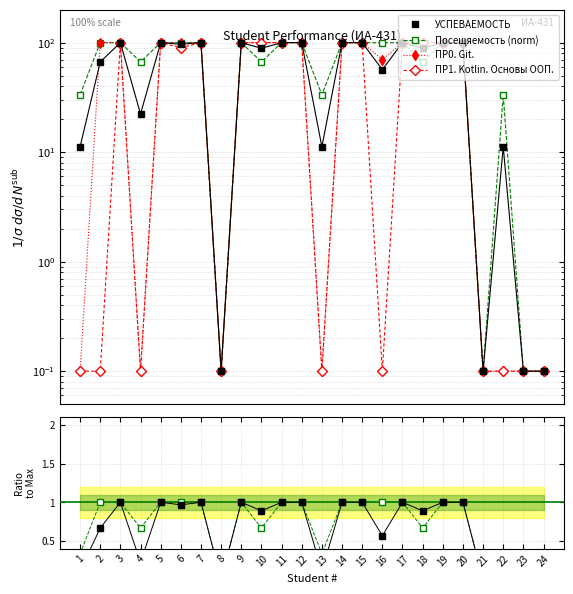

True or false: ПР0. Git. has a value of 0.1 at 22.

True